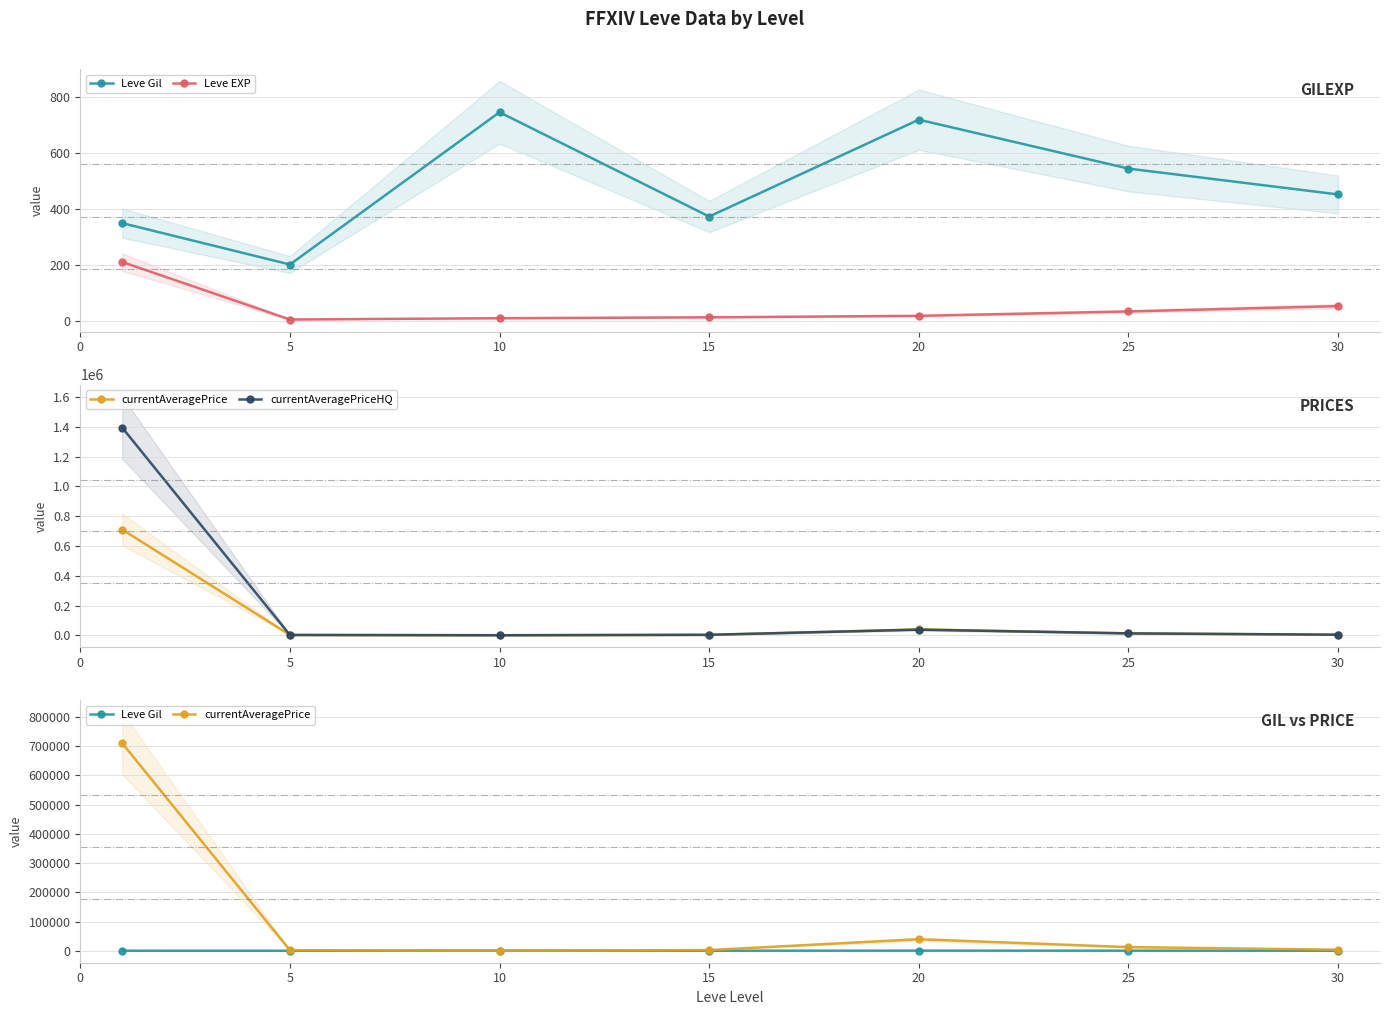

What is the sum of the Leve EXP values at 30 and 25?

86.4